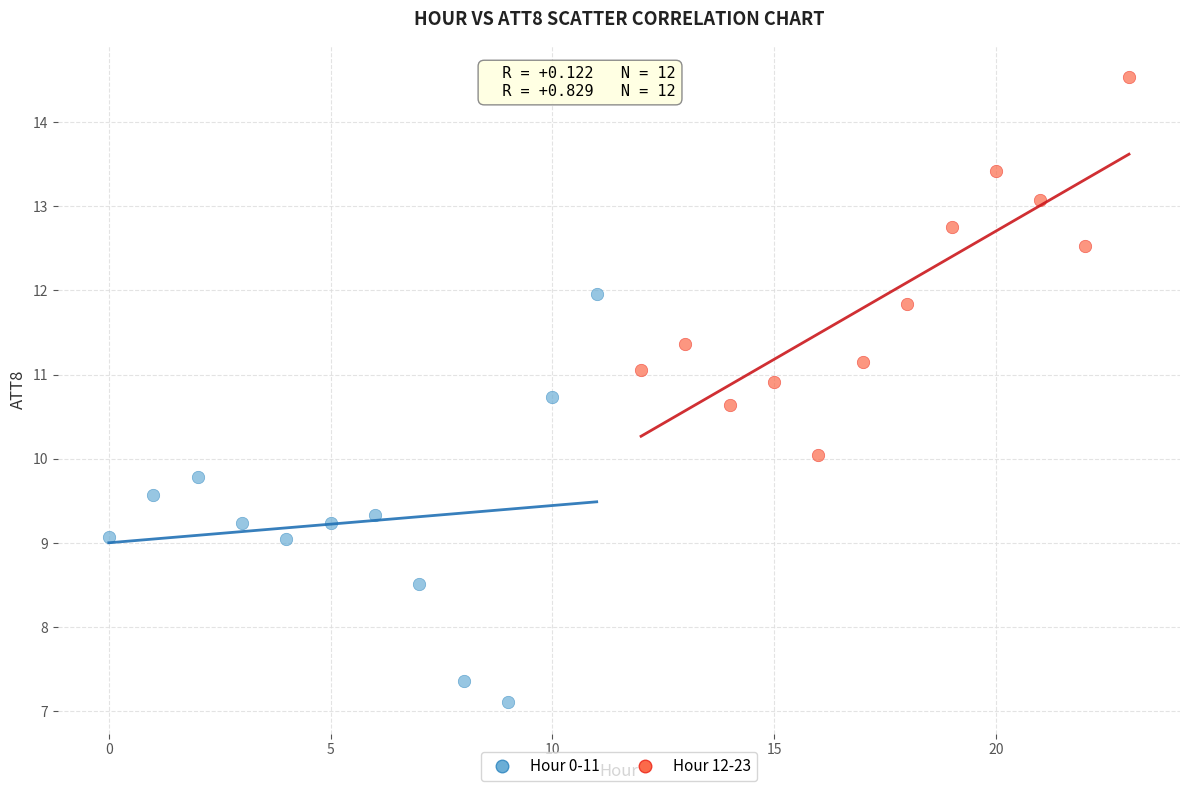

Which series contains the lowest Y value?

Hour 0-11